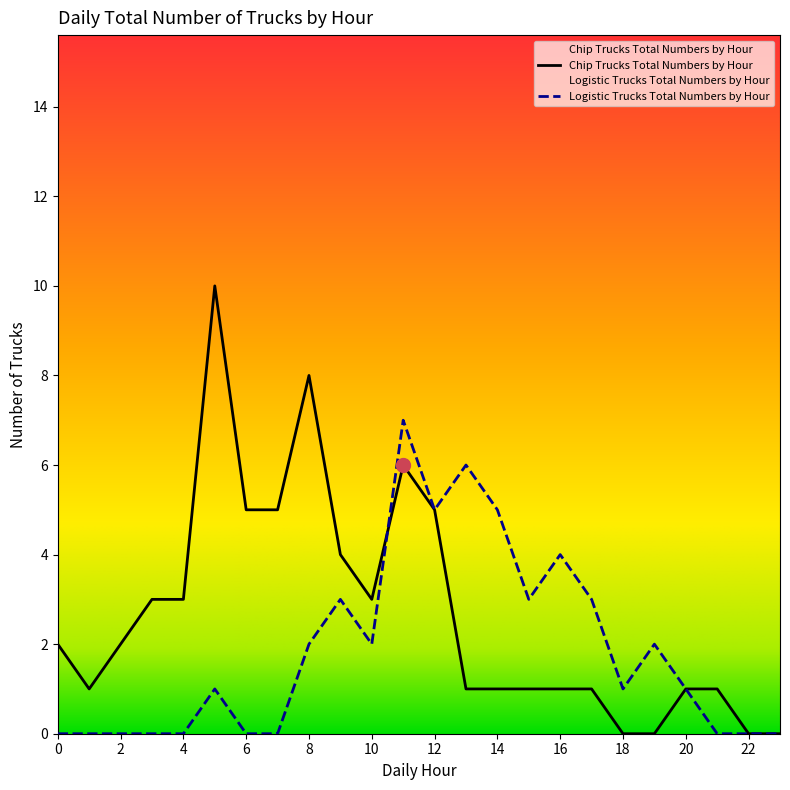

Which series has the largest total across all categories?

Chip Trucks Total Numbers by Hour